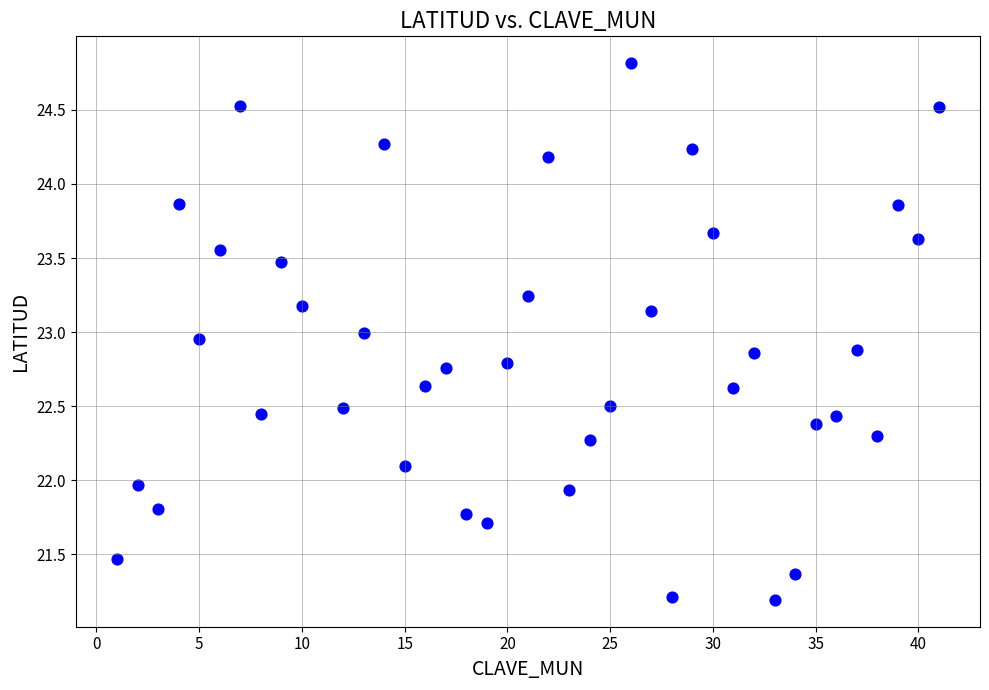

What is the range of X values (max minus min)?

40.0